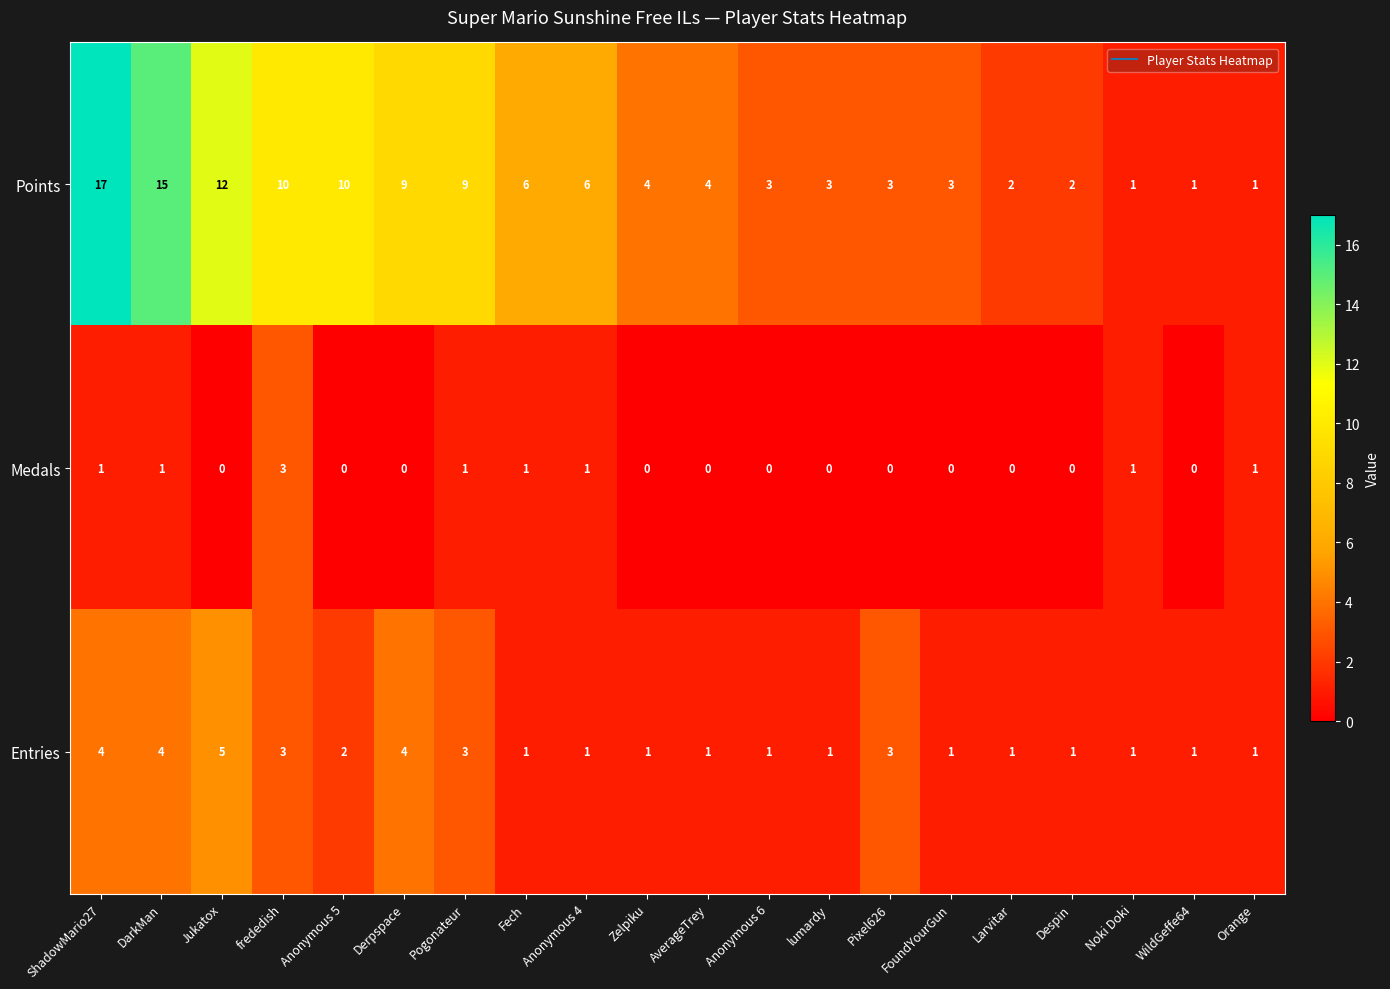

At which label does Entries reach its peak?

Jukatox